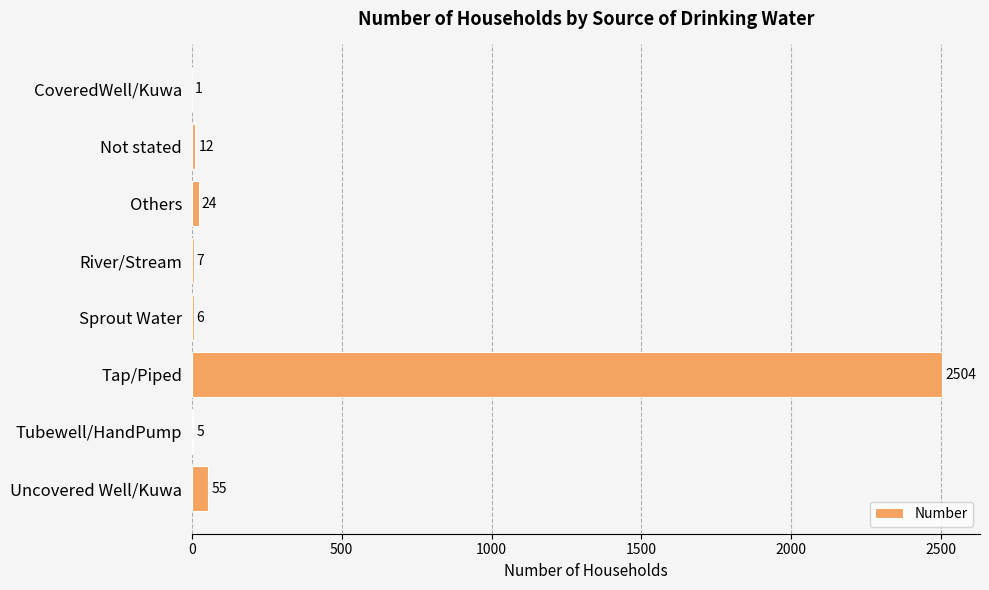

Count the number of categories in the chart.

8